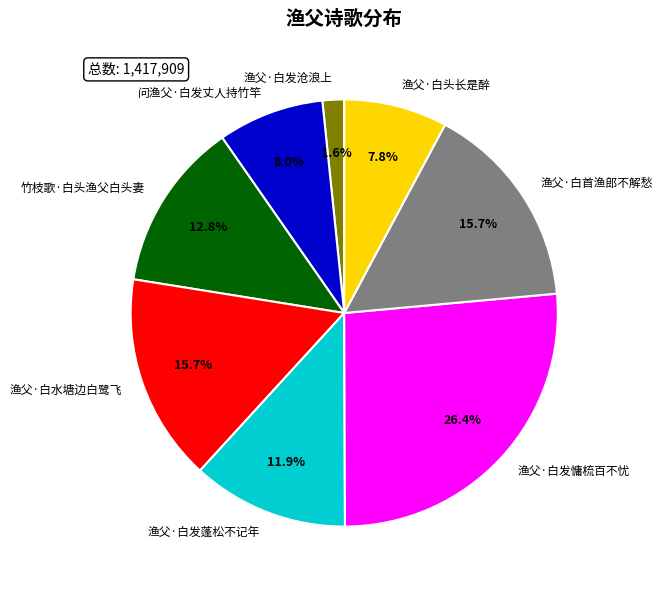

Is the sum of 竹枝歌·白头渔父白头妻 and 问渔父·白发丈人持竹竿 greater than half?

No